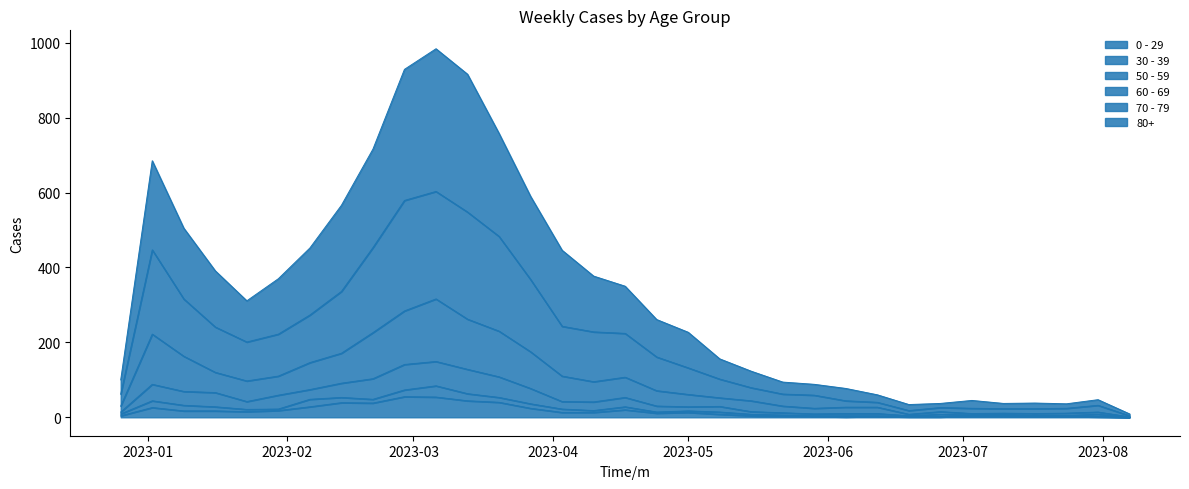

What are all the series names shown in the legend?

0 - 29, 30 - 39, 50 - 59, 60 - 69, 70 - 79, 80+